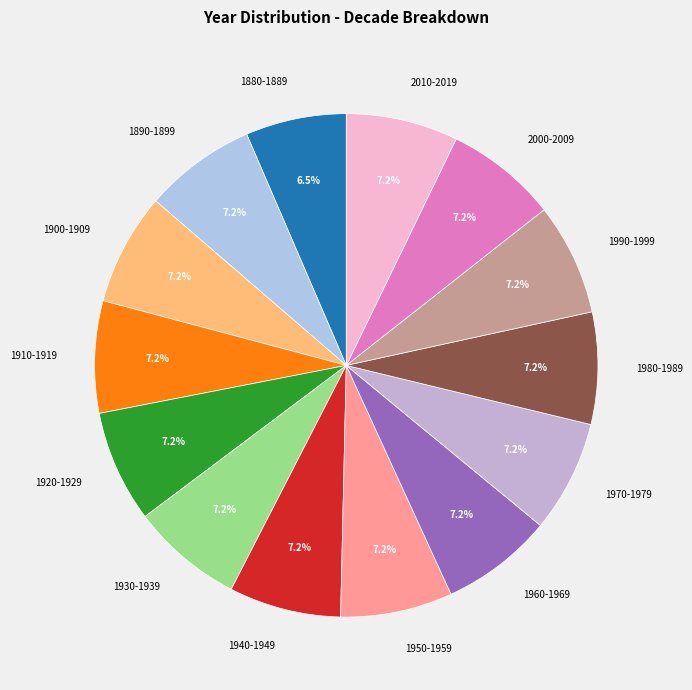

True or false: 1930-1939 accounts for 7% of the total.

True